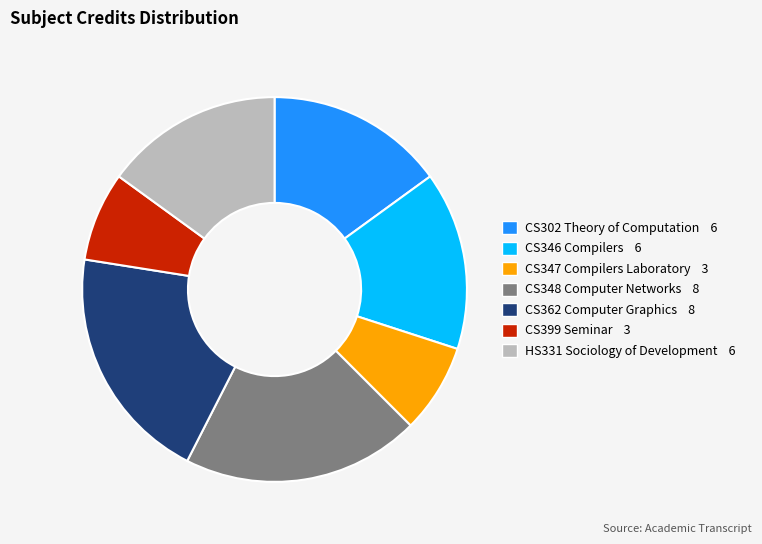

Which has a higher value, CS347 Compilers Laboratory 3 or HS331 Sociology of Development 6?

HS331 Sociology of Development 6